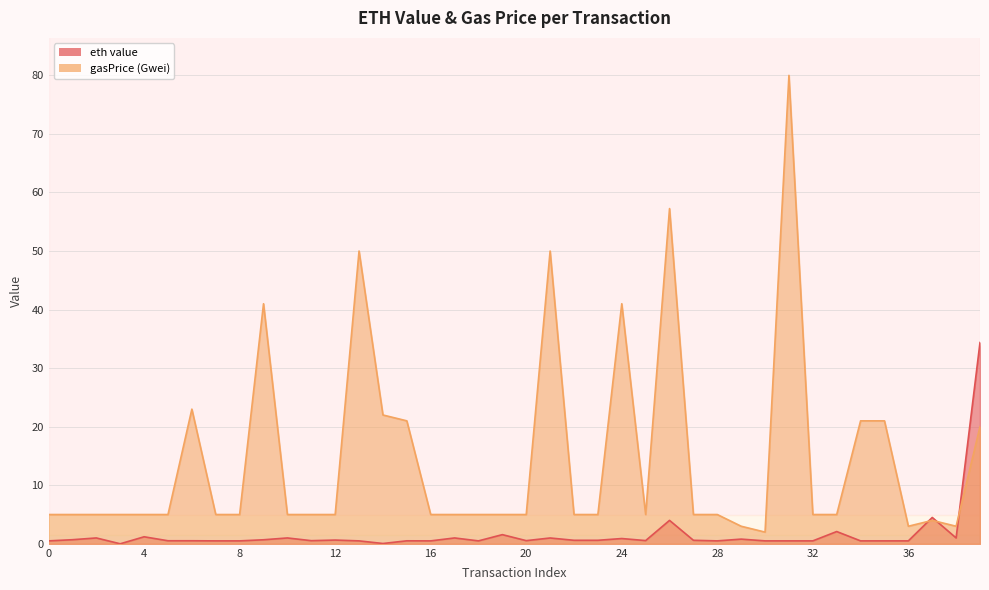

How many interior local valleys does the gasPrice (Gwei) series have?

4